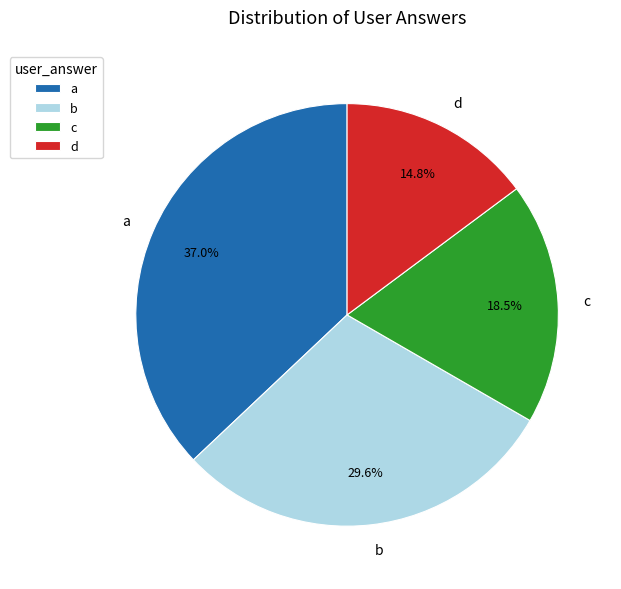

To the nearest percent, what is the difference between the largest and smallest slice percentages?

22%